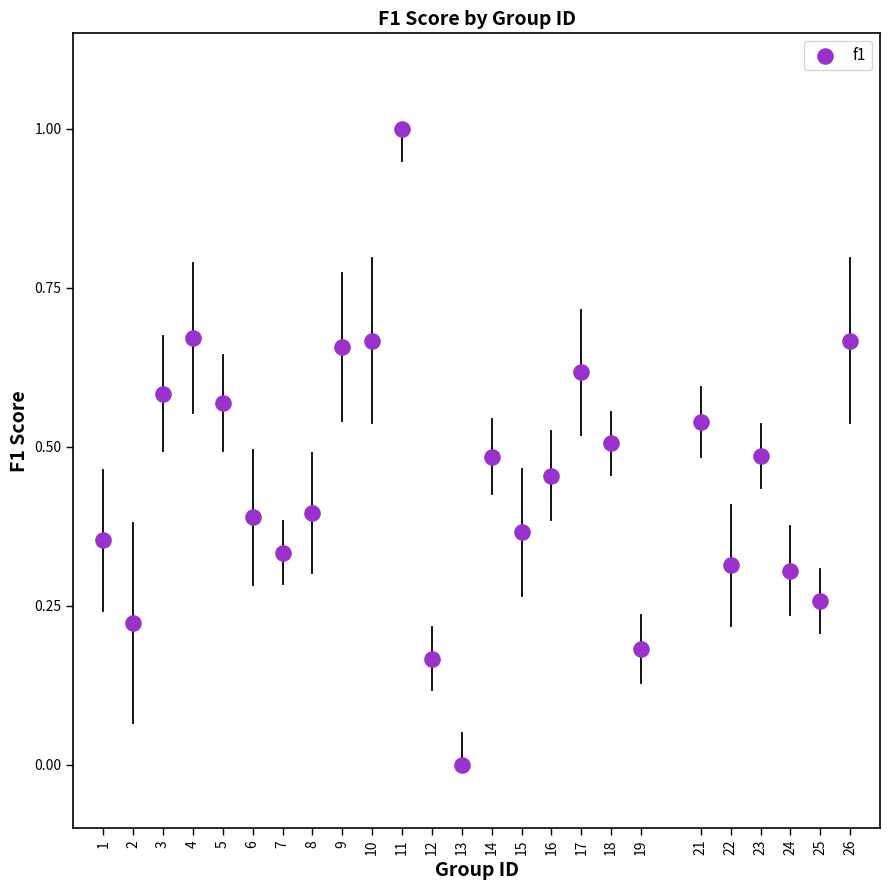

What is the range of X values (max minus min)?

25.0